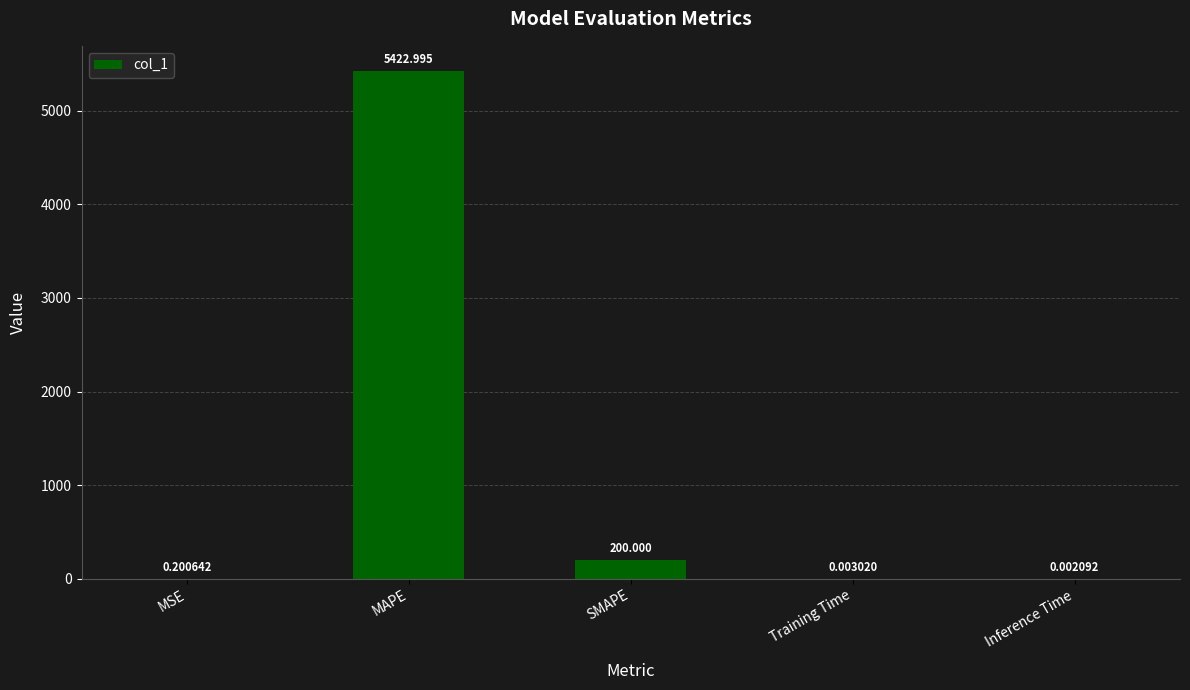

Are the bars horizontal?

No